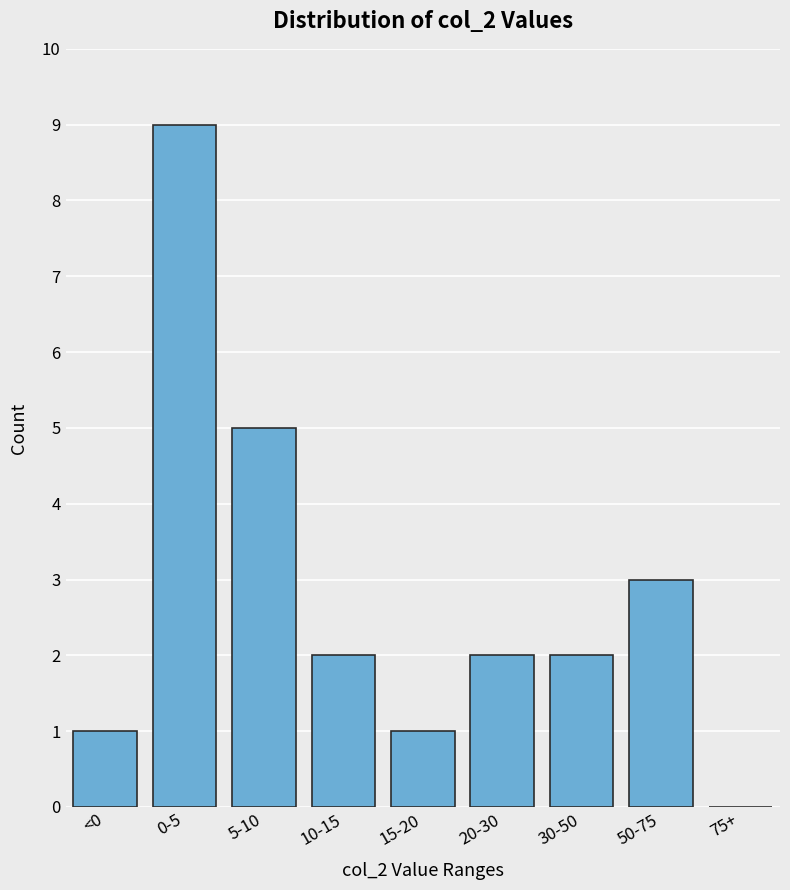

Reading right to left, what are all the values shown in this chart?

75+=0	50-75=3	30-50=2	20-30=2	15-20=1	10-15=2	5-10=5	0-5=9	<0=1